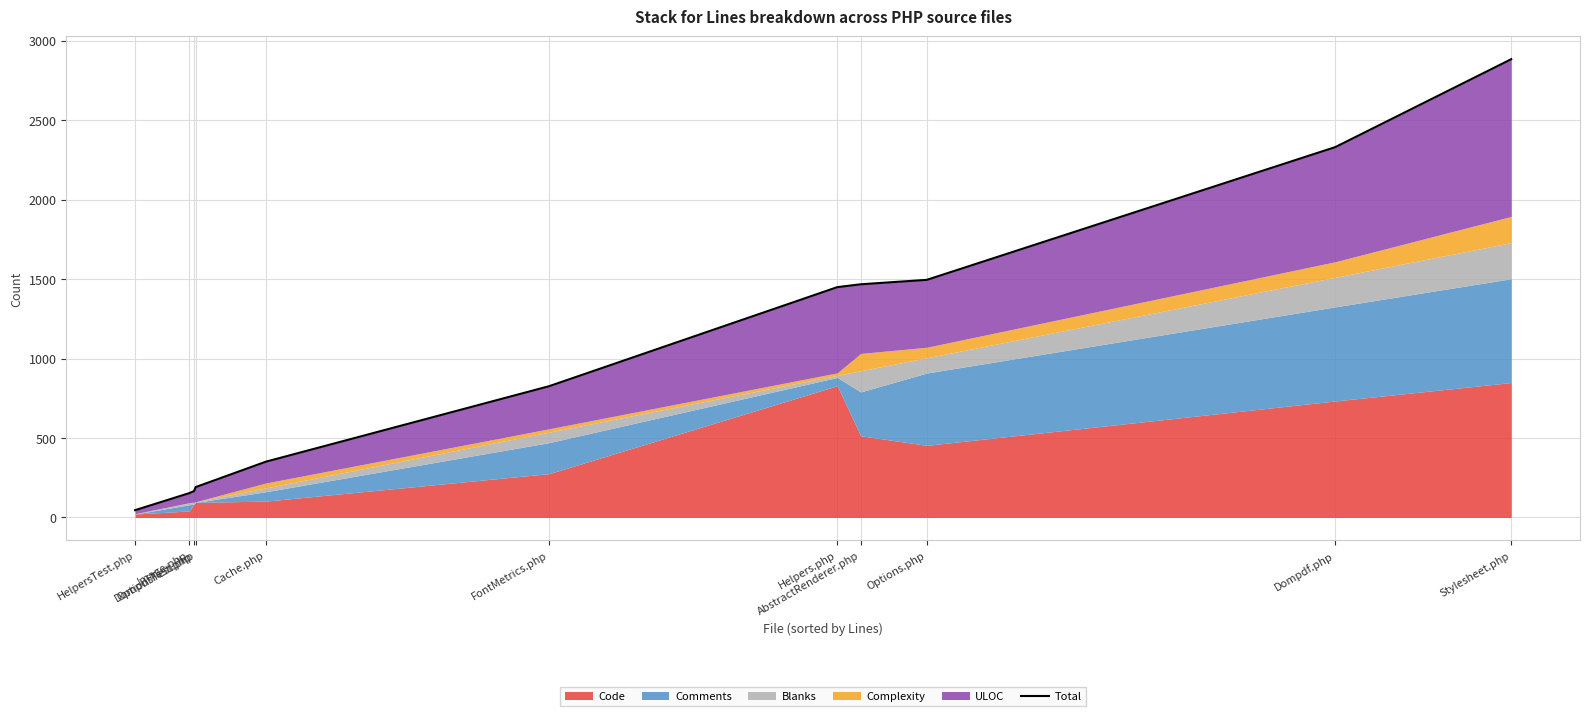

What position from the left is OptionsTest.php?

4